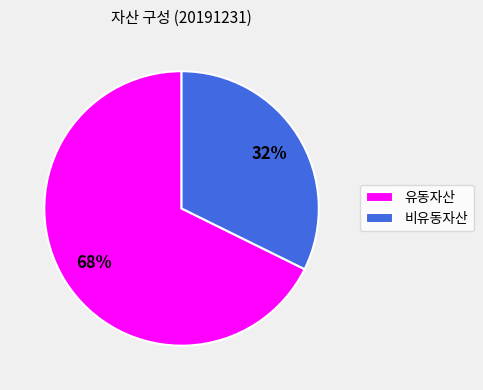

To the nearest percent, what is the average slice percentage?

50%